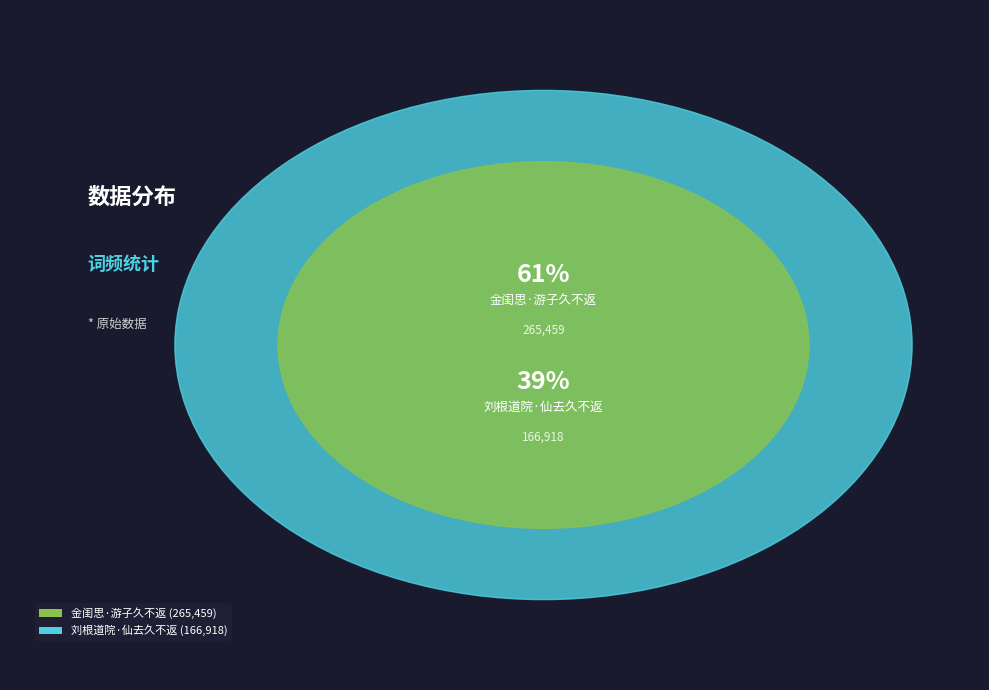

To the nearest percent, what is the difference between the largest and smallest slice percentages?

23%